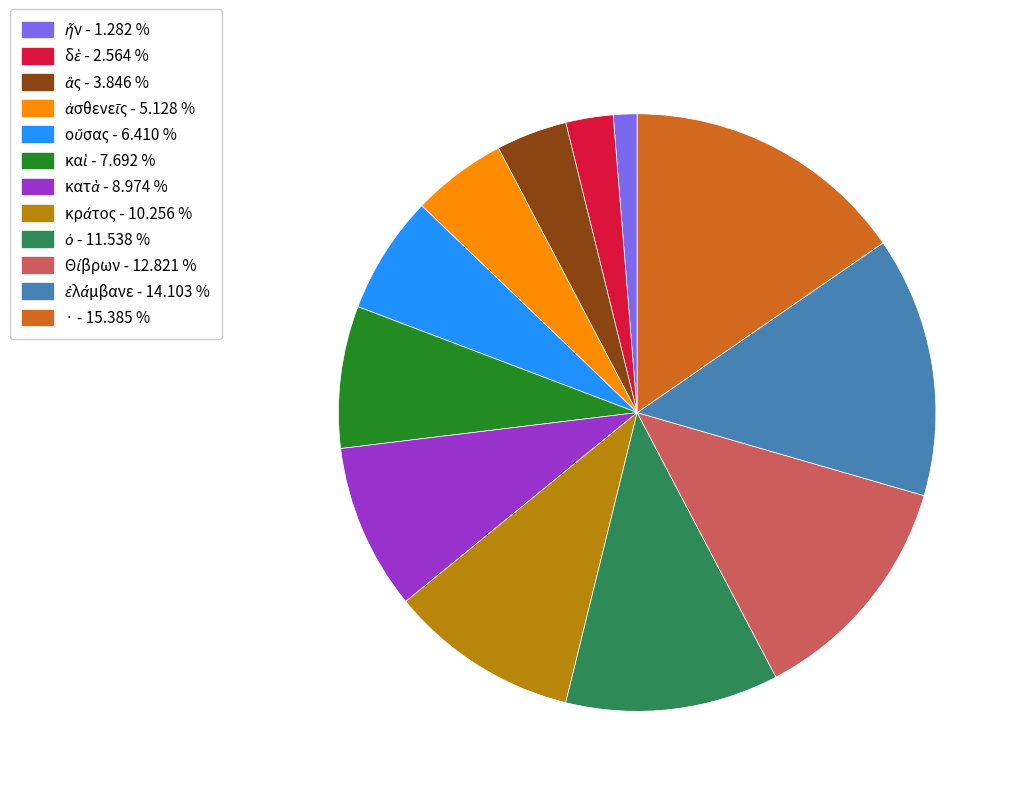

Is there a majority slice in this chart?

No